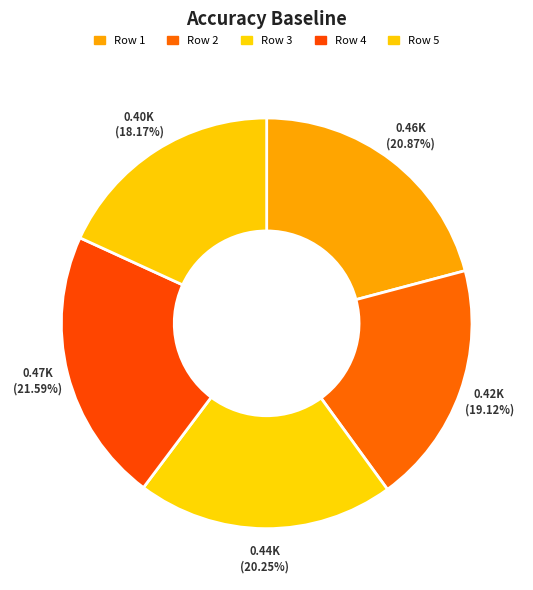

Is there any slice that represents more than half of the pie?

No